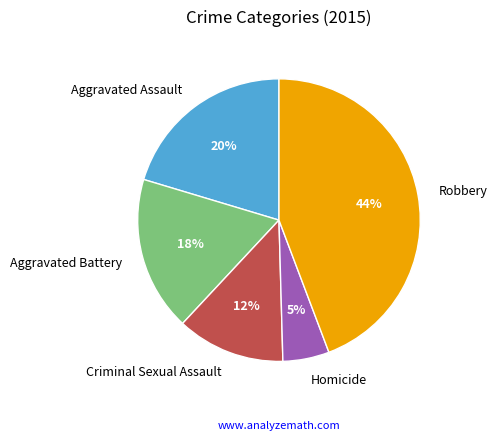

Is there any slice that represents more than half of the pie?

No